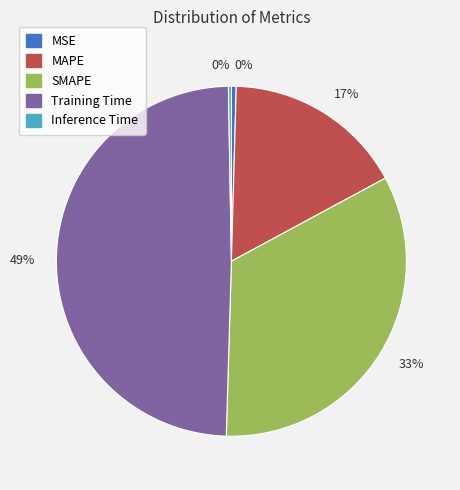

To the nearest percent, what is the average slice percentage?

20%